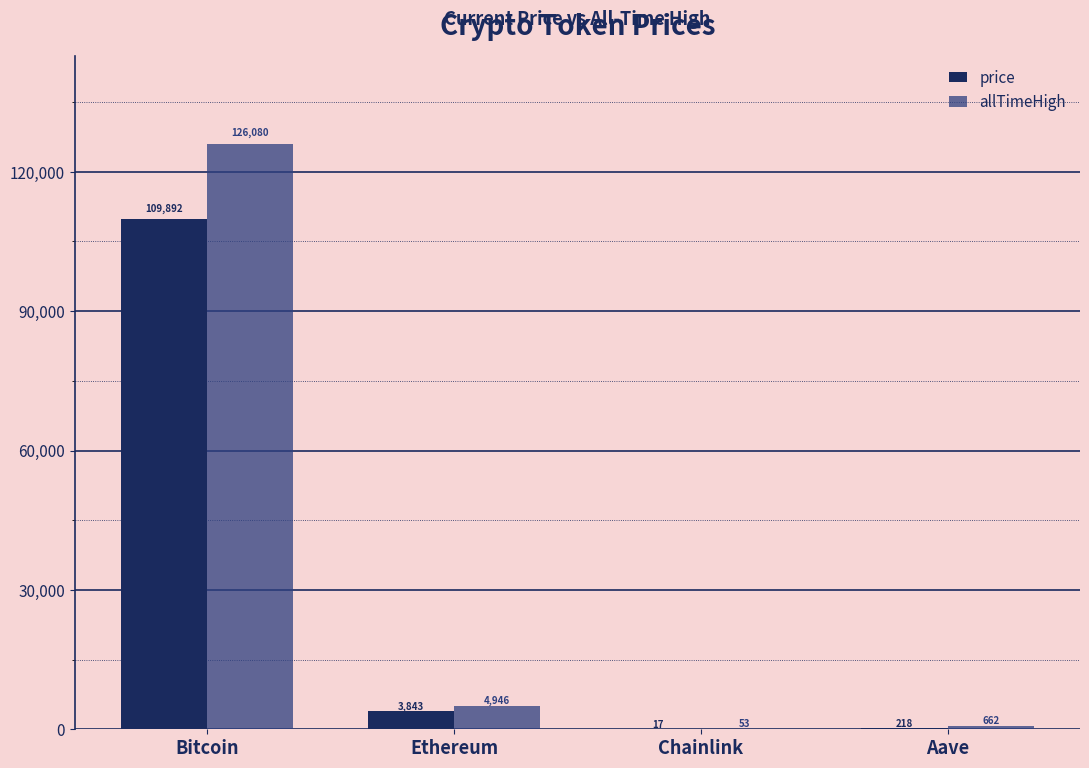

The value of price at Bitcoin is 109892.0. True or false?

True